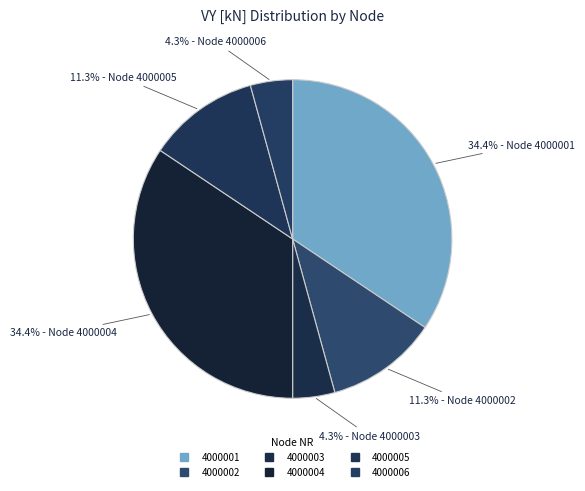

Count the number of slices in the pie.

6